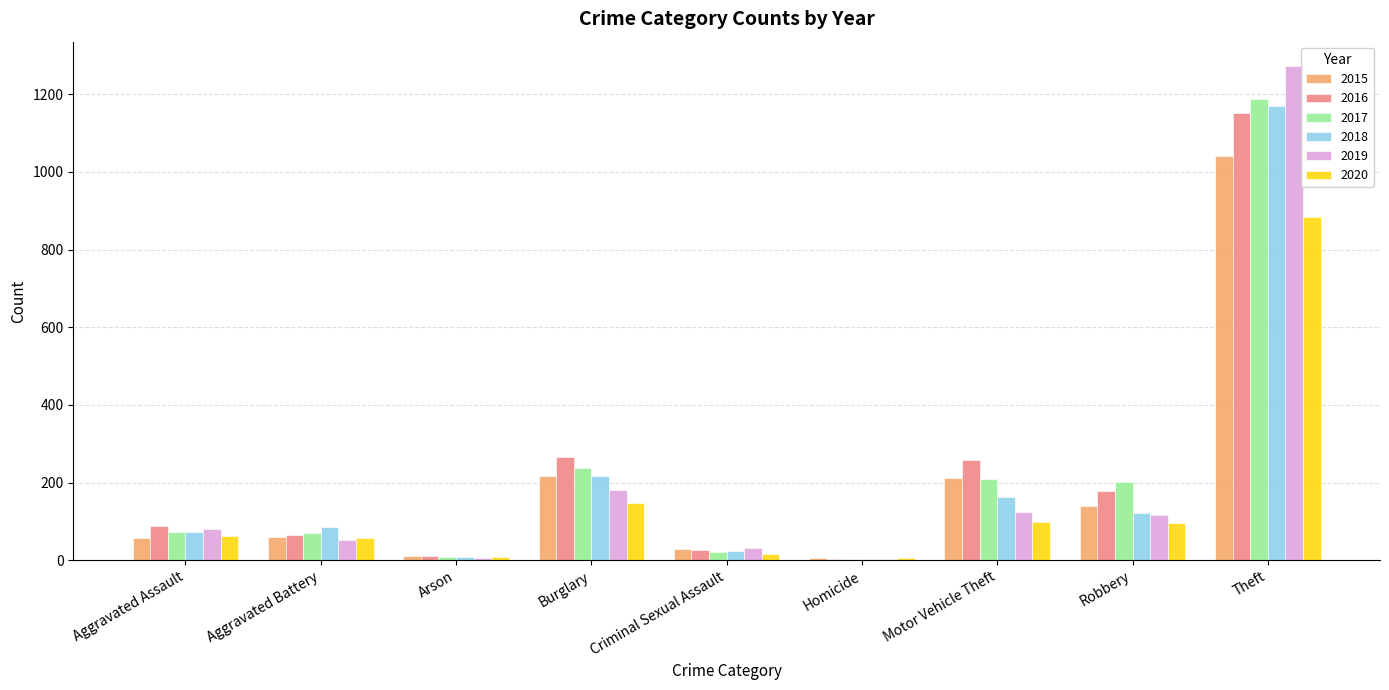

Which series changed the most between Arson and Motor Vehicle Theft?

2016